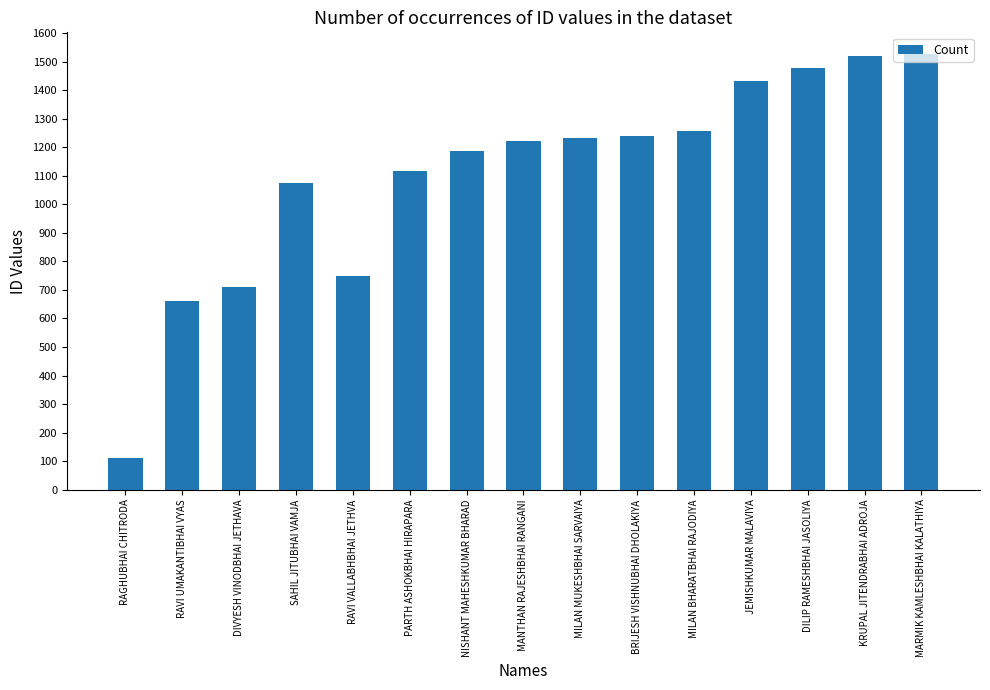

What is the difference between the second highest and second lowest values?

857